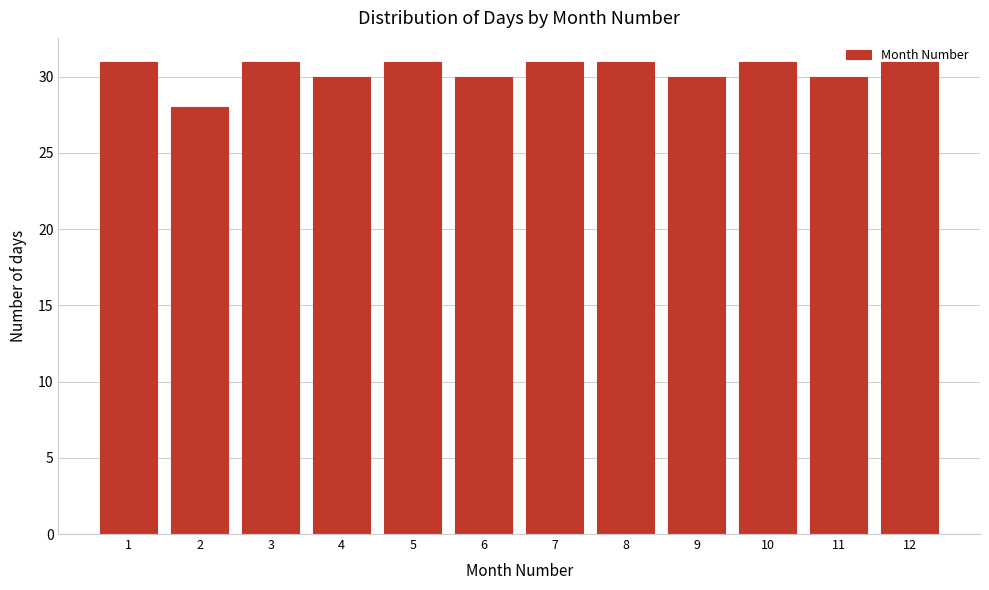

Reading left to right, list every bar in this chart as the range it spans on the x-axis followed by its height. The values are not printed on the chart, so give them approximately, as read against the axis.

0.5 to 1.5: 31
1.5 to 2.5: 28
2.5 to 3.5: 31
3.5 to 4.5: 30
4.5 to 5.5: 31
5.5 to 6.5: 30
6.5 to 7.5: 31
7.5 to 8.5: 31
8.5 to 9.5: 30
9.5 to 10.5: 31
10.5 to 11.5: 30
11.5 to 12.5: 31